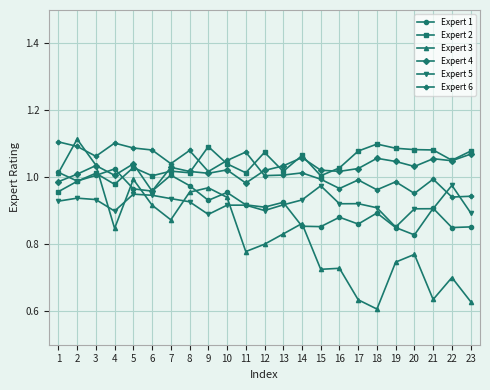

What are all the series names shown in the legend?

Expert 1, Expert 2, Expert 3, Expert 4, Expert 5, Expert 6